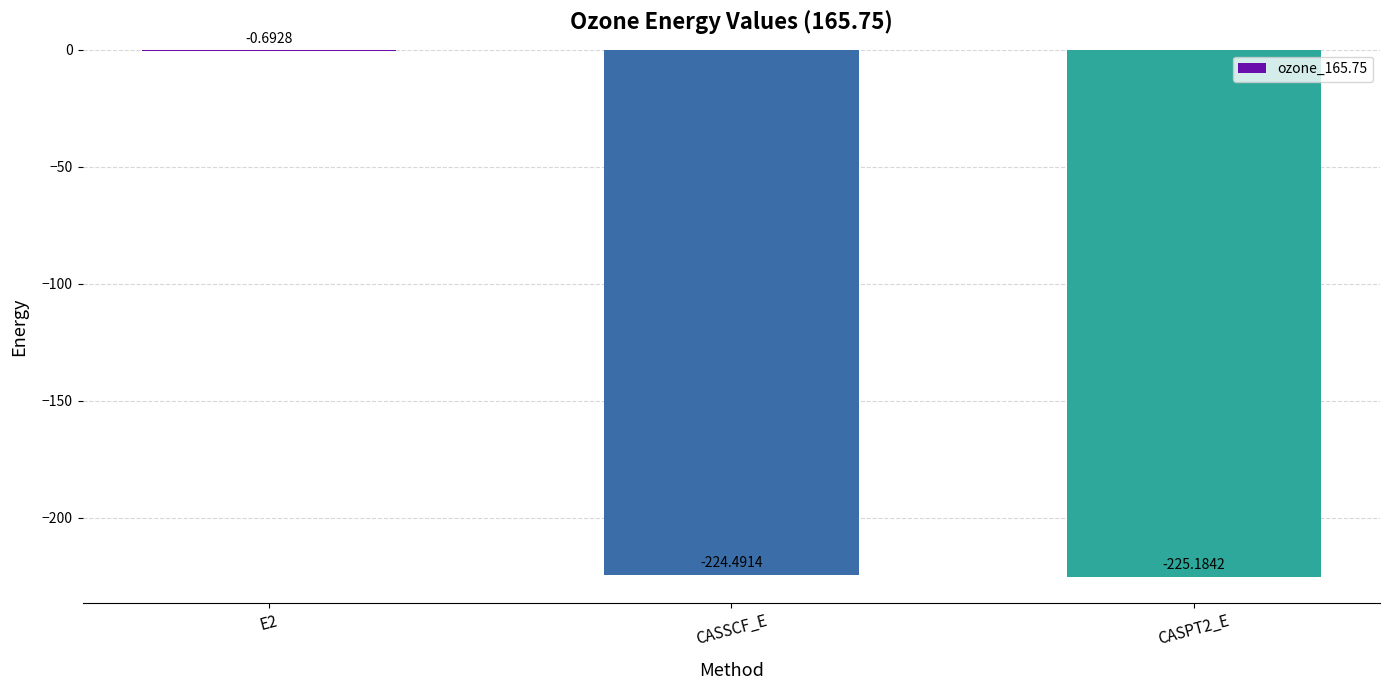

How many values exceed -224?

1